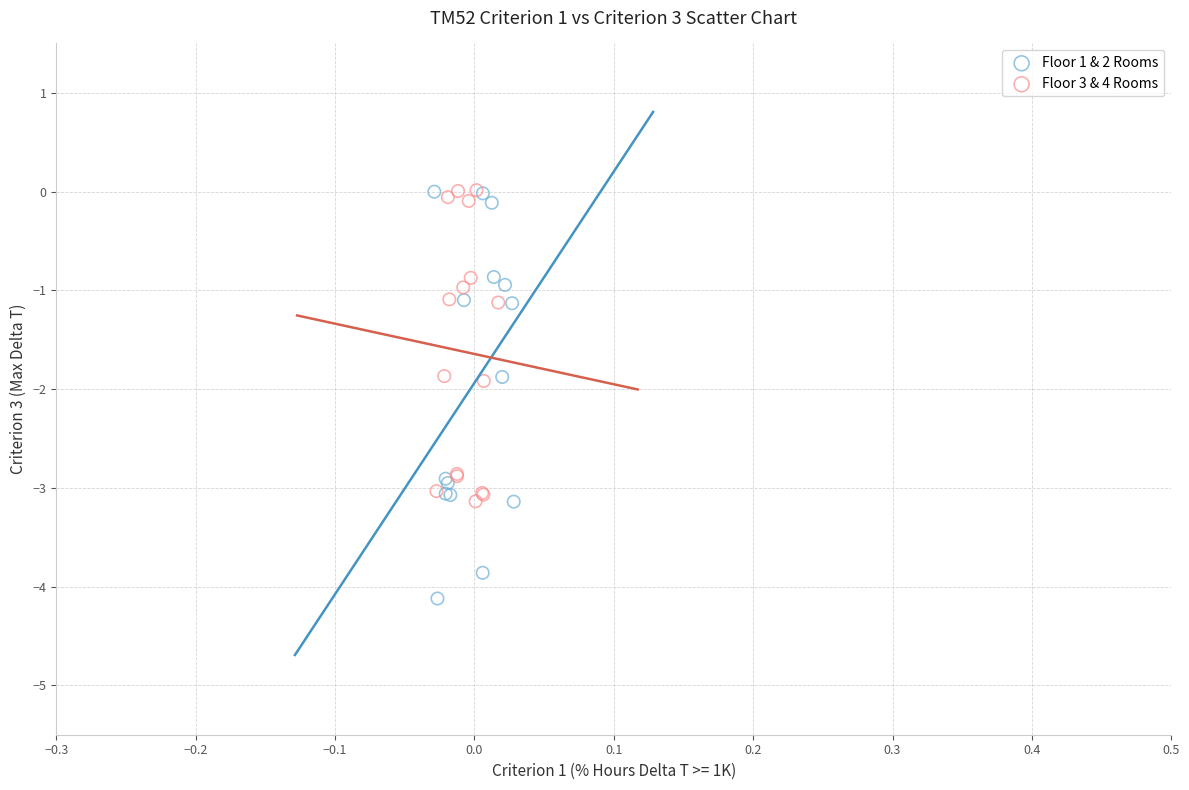

Which series has the largest Y range (max minus min)?

Floor 1 & 2 Rooms